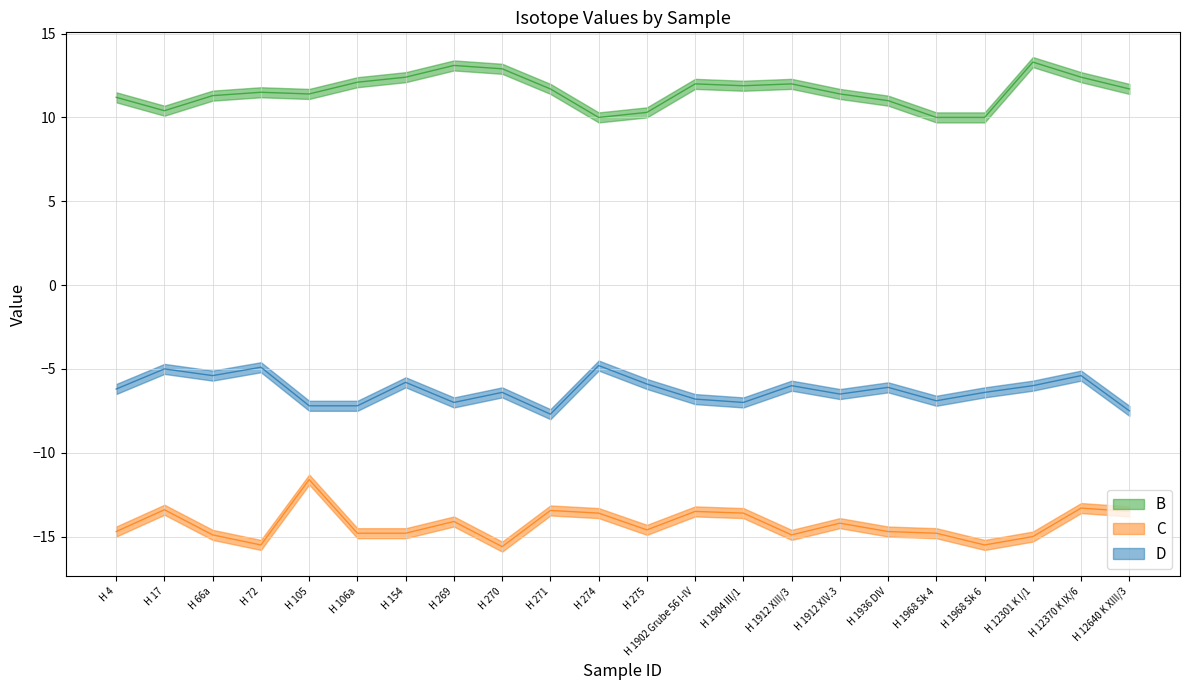

Between H 66a and H 275, which series saw the biggest shift?

B